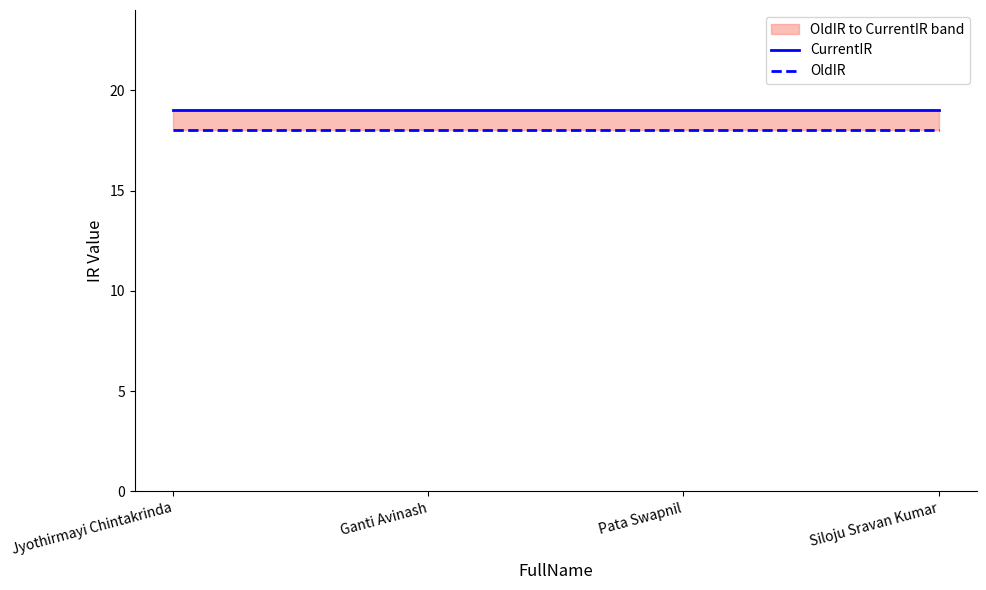

What is the label of the 1st point from the left?

Jyothirmayi Chintakrinda